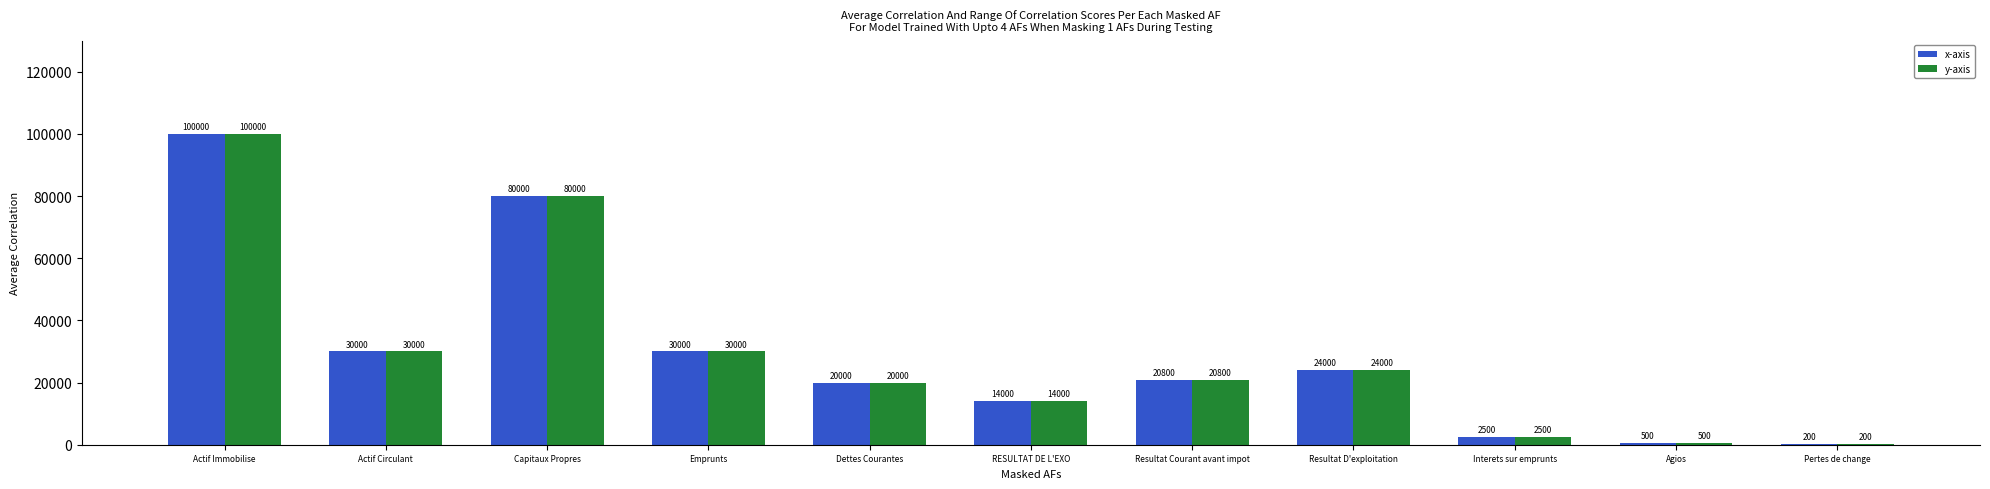

What is the total value across all series at Actif Immobilise?

200000